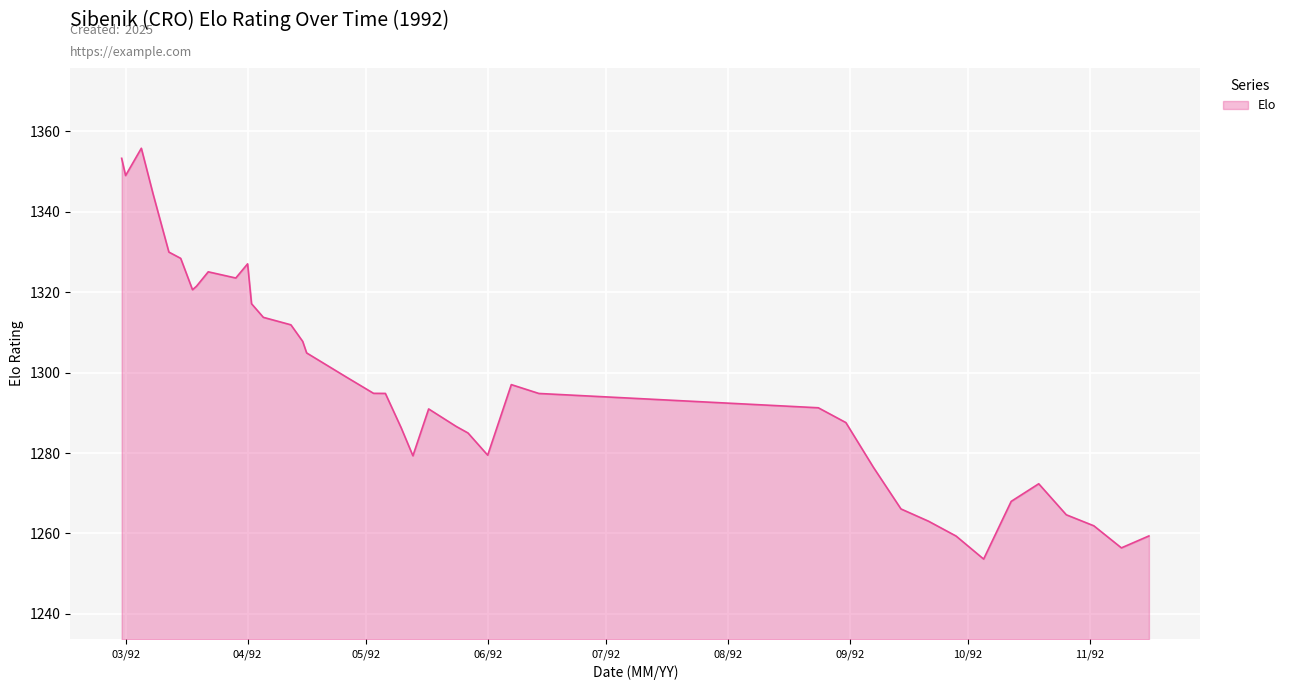

What is the minimum value shown in the chart?

1253.6